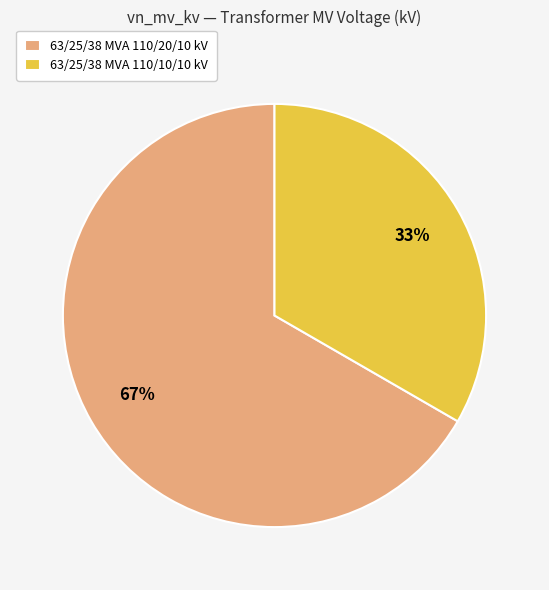

What percentage is the 63/25/38 MVA 110/20/10 kV slice, to the nearest percent?

67%